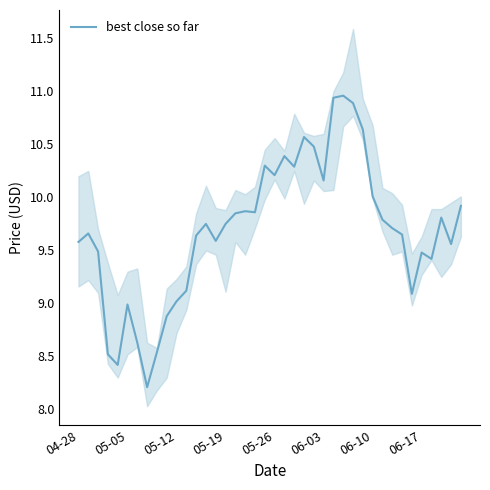

What is the value of the 5th point from the left?

8.4